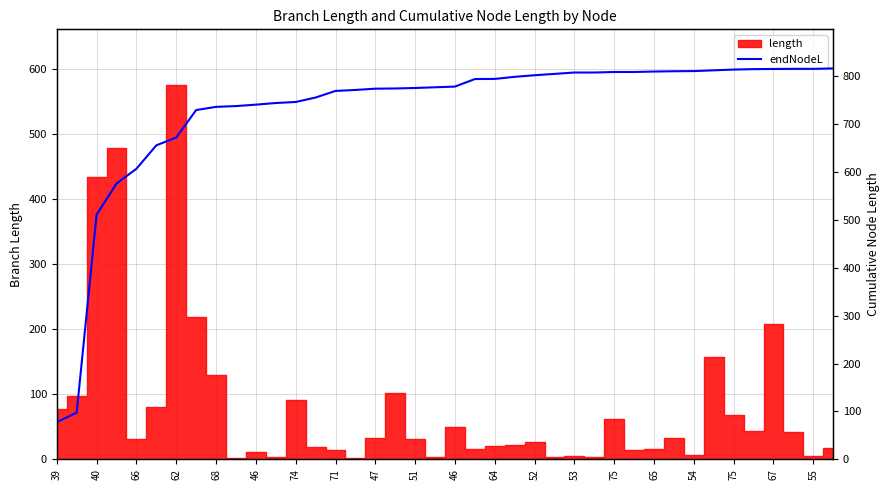

What is the label of the 6th point from the right?

75